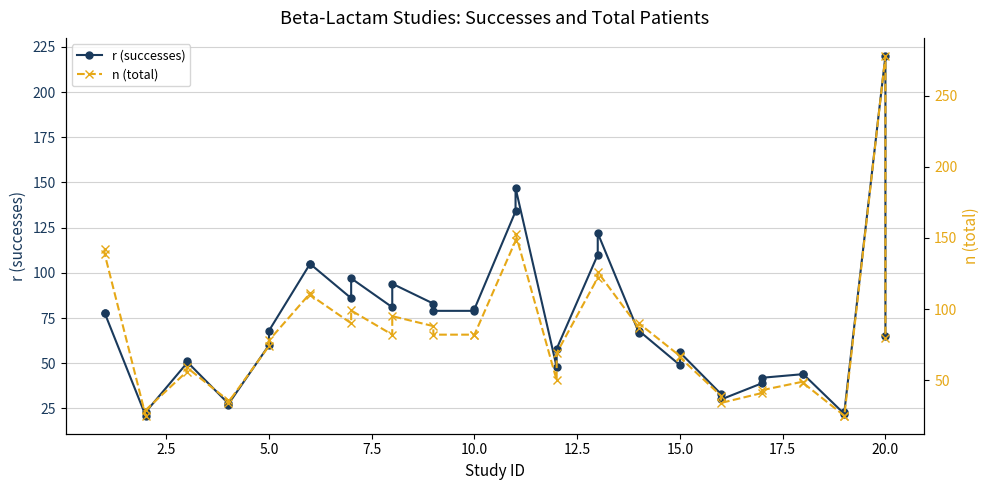

True or false: r (successes) and n (total) intersect in this chart.

False